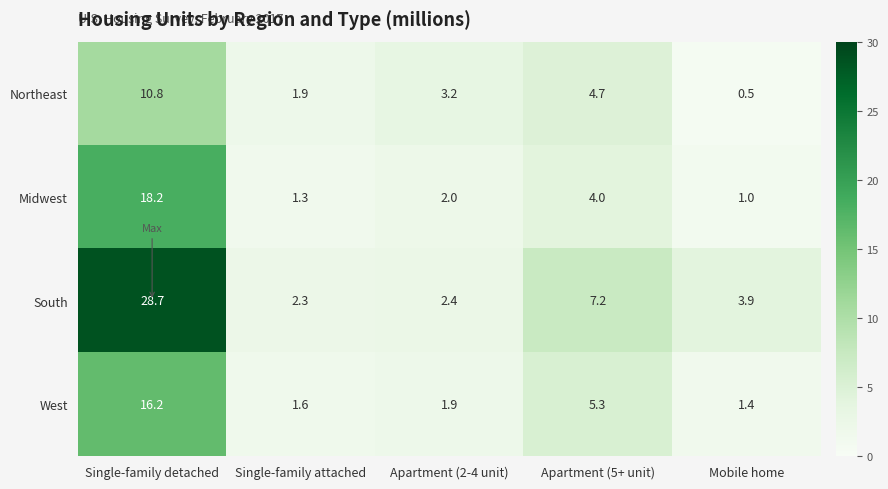

What is the approximate value of Northeast at Single-family detached?

10.8